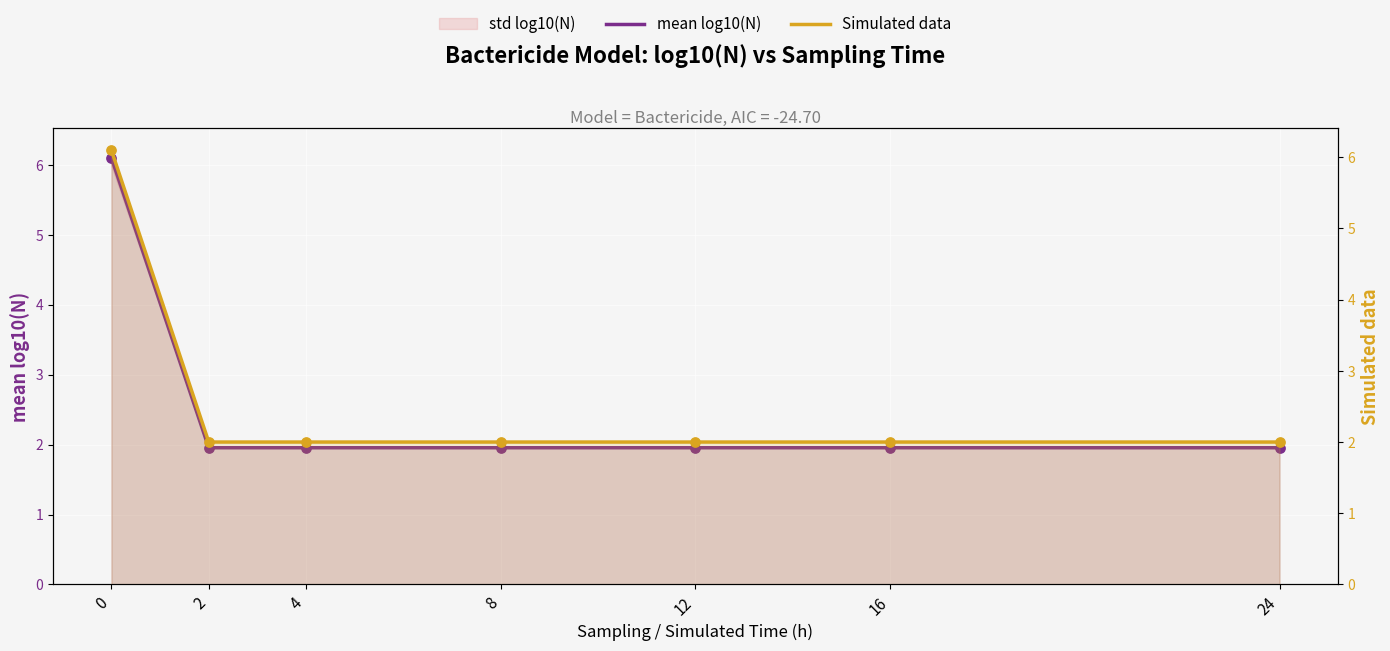

At how many categories does at least one series exceed 4?

1